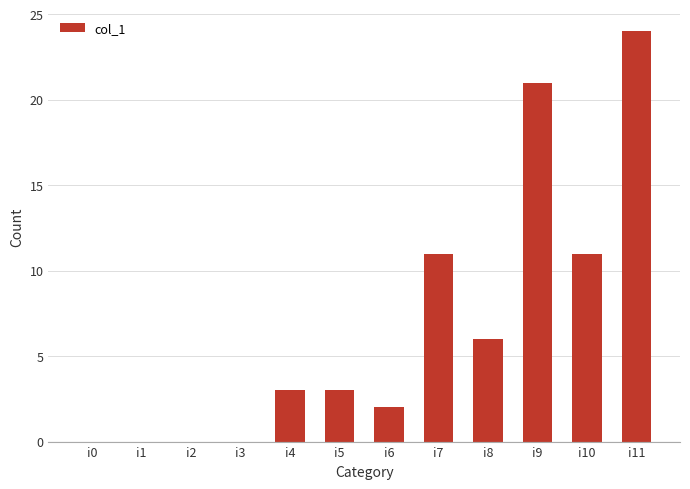

What is the ratio of the value at i8 to the value at i5?

2.0